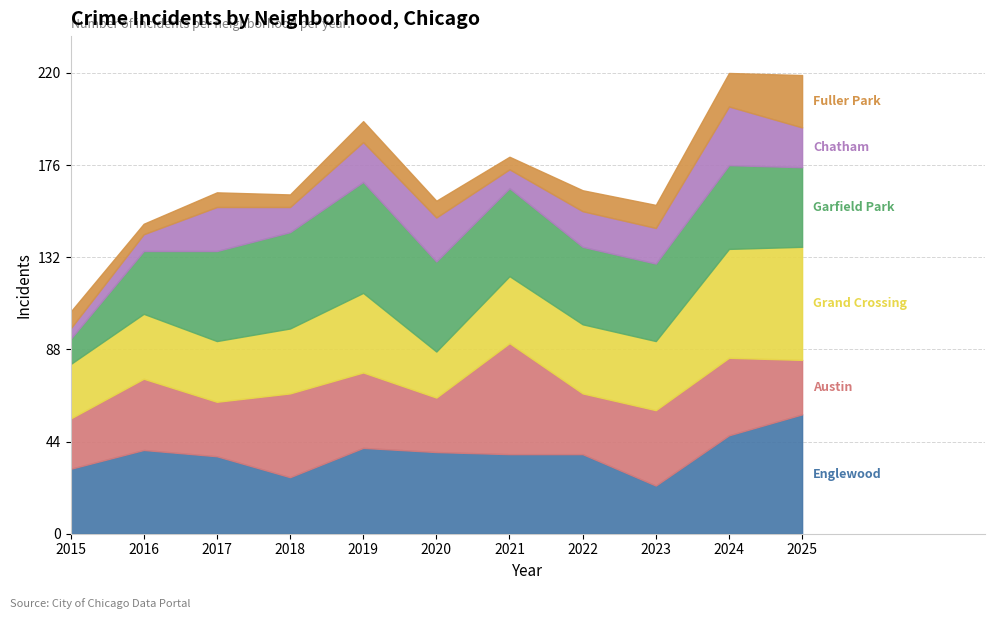

Between which two adjacent categories do Austin and Englewood first intersect?

2017 and 2018